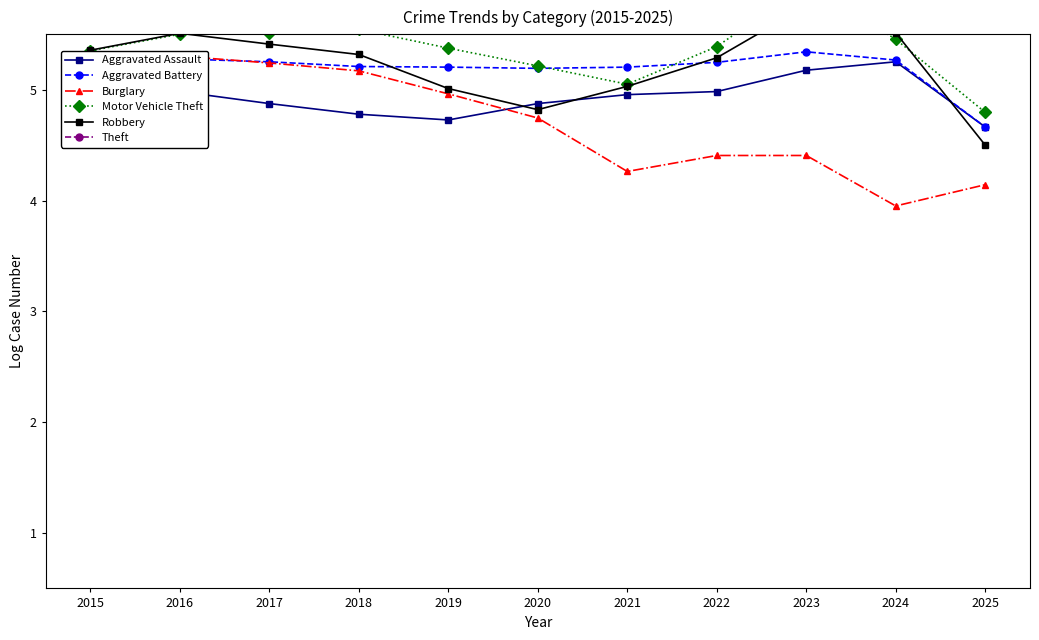

True or false: Theft and Robbery cross at least once.

False